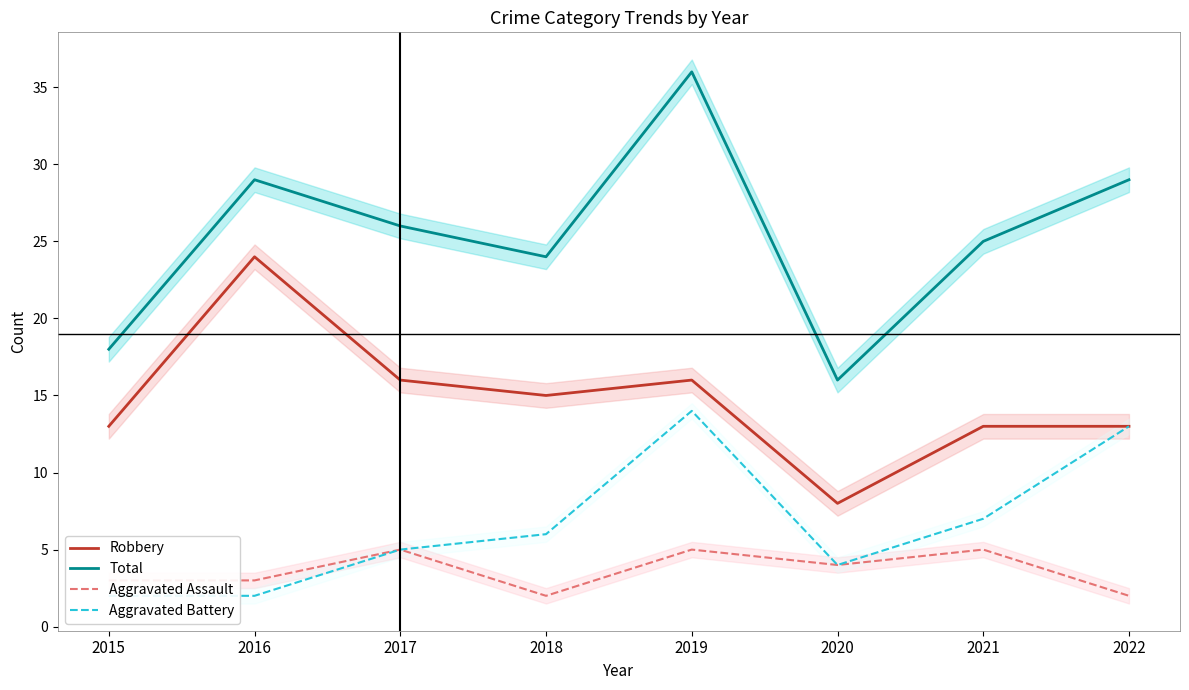

Reading left to right, what are all the values shown in this chart?

Robbery: 2015=13	2016=24	2017=16	2018=15	2019=16	2020=8	2021=13	2022=13
Total: 2015=18	2016=29	2017=26	2018=24	2019=36	2020=16	2021=25	2022=29
Aggravated Assault: 2015=3	2016=3	2017=5	2018=2	2019=5	2020=4	2021=5	2022=2
Aggravated Battery: 2015=2	2016=2	2017=5	2018=6	2019=14	2020=4	2021=7	2022=13